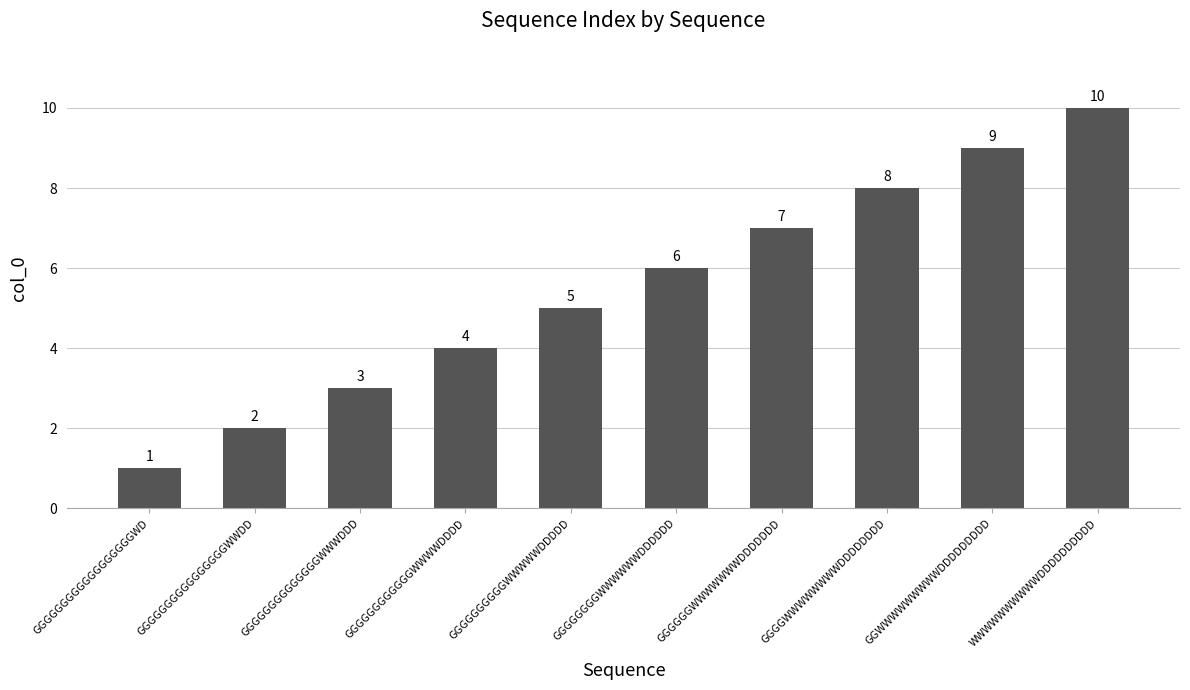

At which label is the value closest to 5?

GGGGGGGGGGWWWWWDDDDD